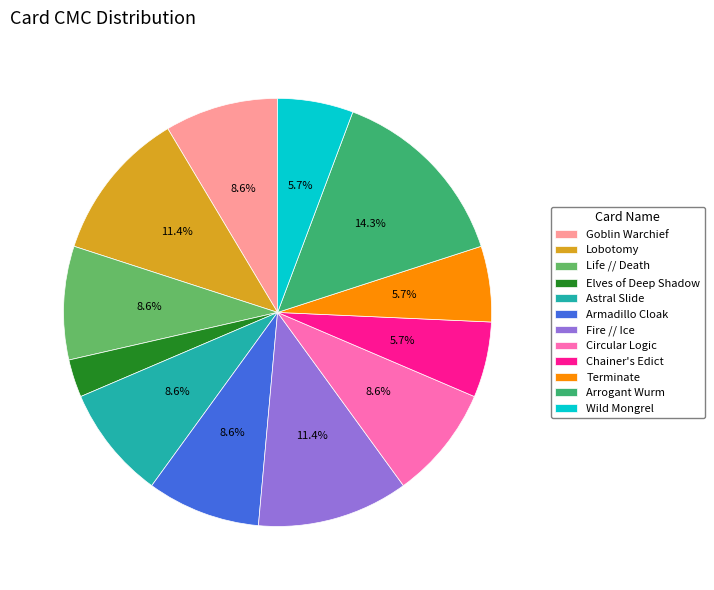

True or false: Arrogant Wurm accounts for 1% of the total.

False